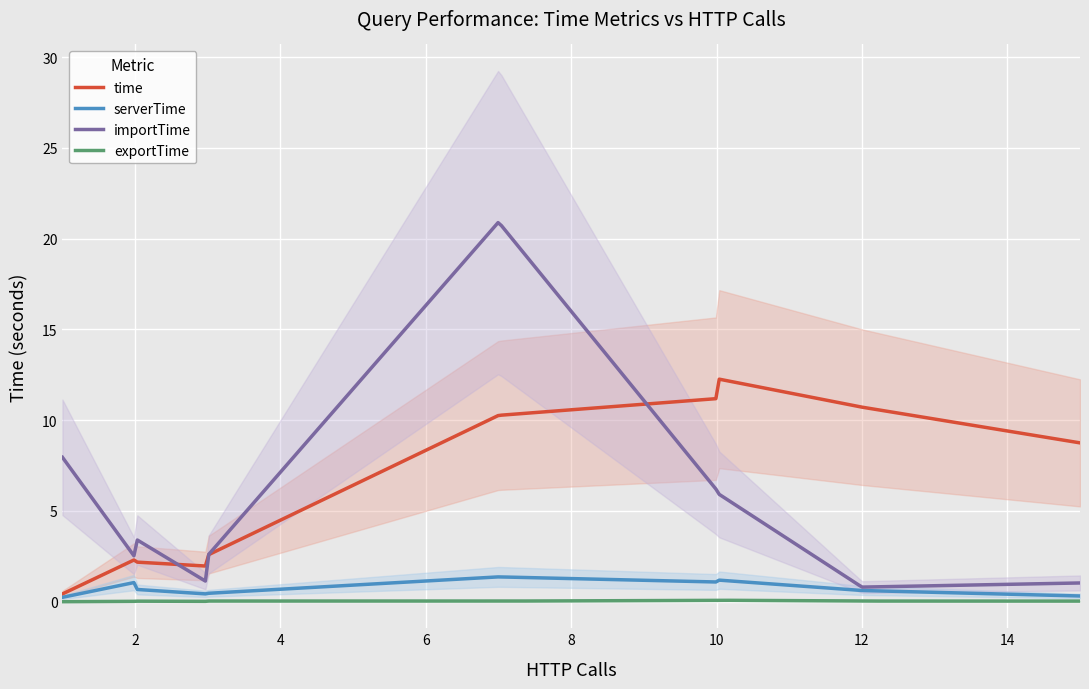

How many lines are shown in the chart?

4